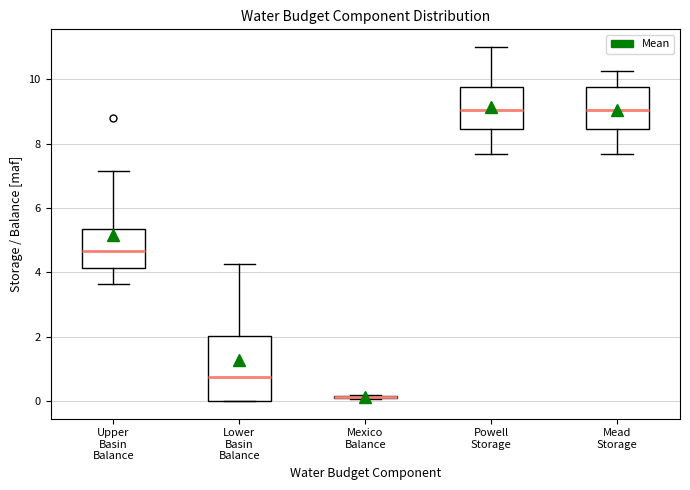

Where does the upper whisker of the box for Mead Storage end on the y-axis? The values are not printed on the chart, so give them approximately, as read against the axis.

10.2